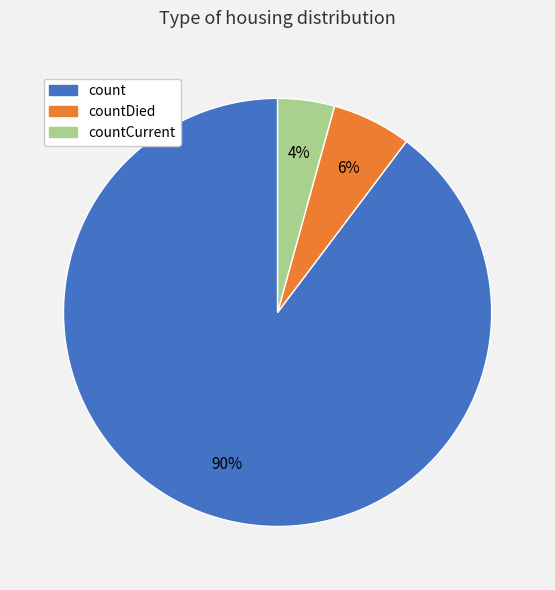

To the nearest percent, what is the average slice percentage?

33%